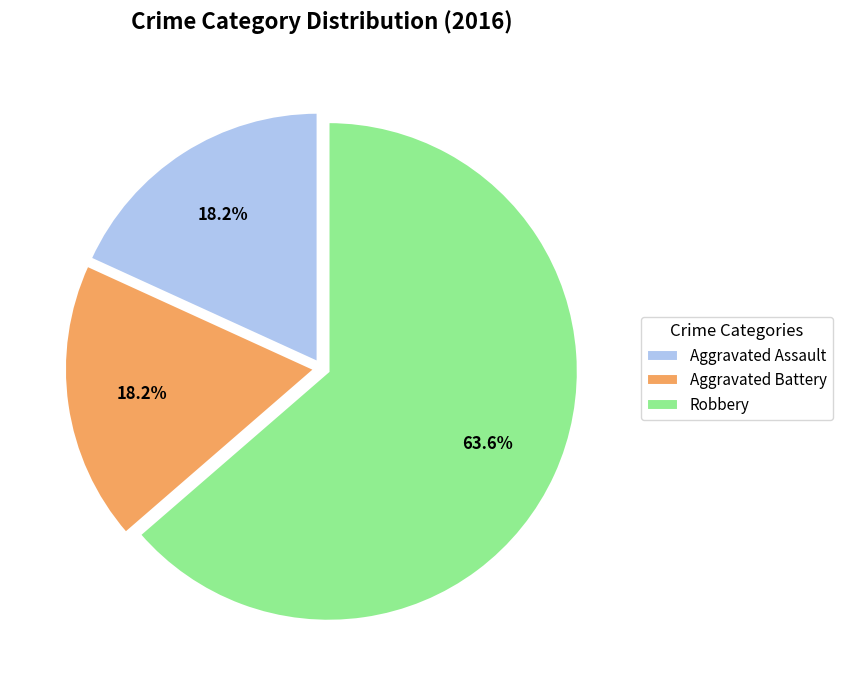

To the nearest percent, what is the average slice percentage?

33%